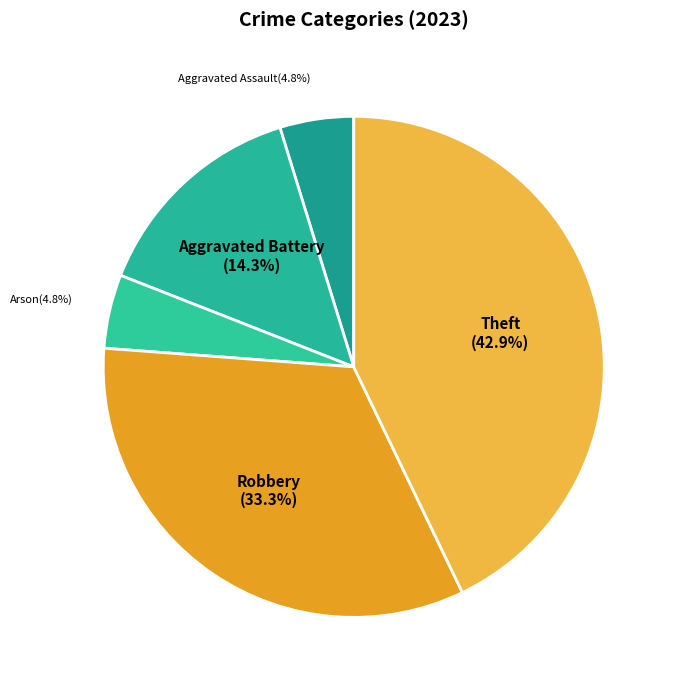

True or false: Aggravated Battery accounts for 14% of the total.

True